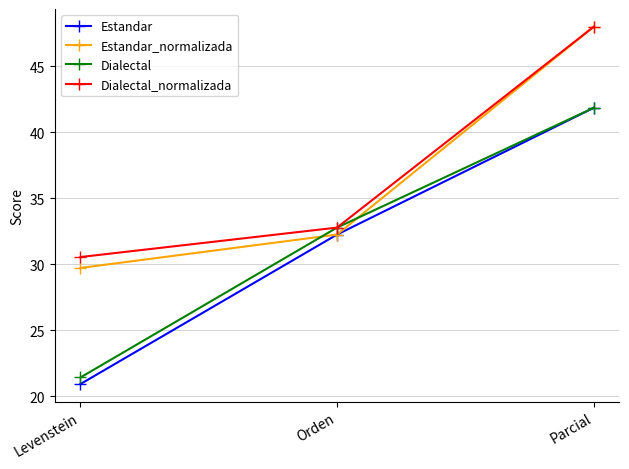

Reading left to right, transcribe all the data shown in this chart.

Estandar: Levenstein=20.9	Orden=32.3	Parcial=41.9
Estandar_normalizada: Levenstein=29.7	Orden=32.3	Parcial=48.0
Dialectal: Levenstein=21.4	Orden=32.8	Parcial=41.9
Dialectal_normalizada: Levenstein=30.6	Orden=32.8	Parcial=48.0